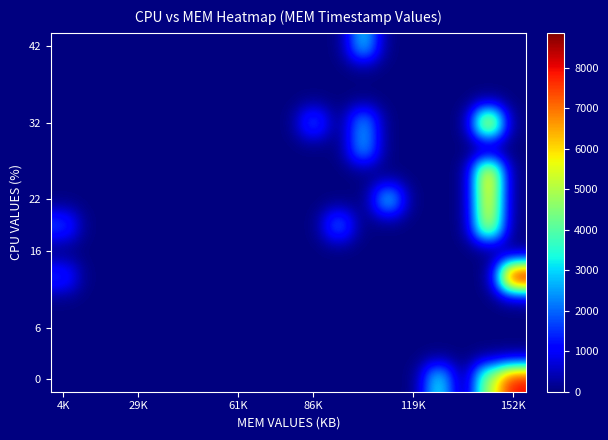

At which category does the chart reach its peak across all series?

152K